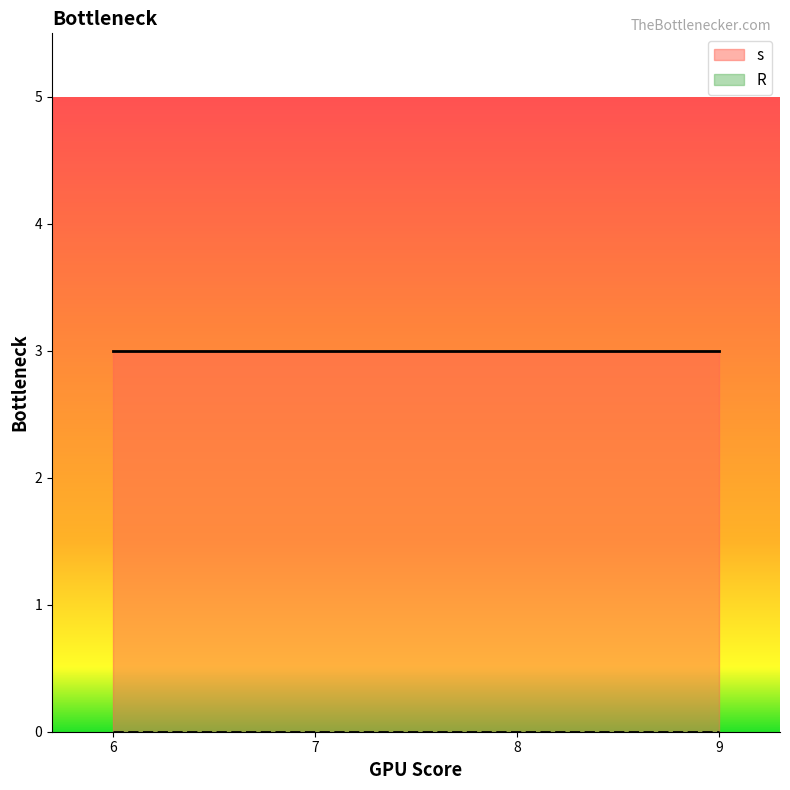

Which series has the widest spread of values?

s